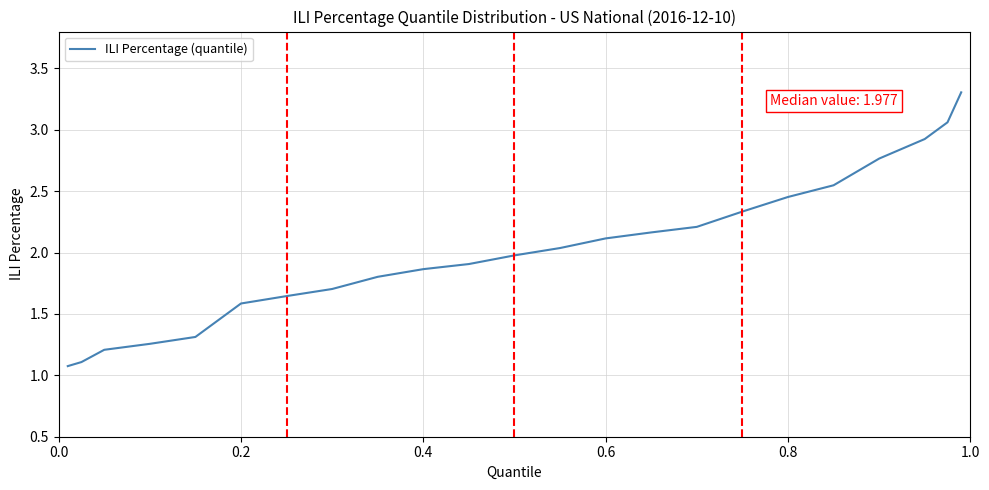

True or false: the data has more than 0 interior local peaks.

False